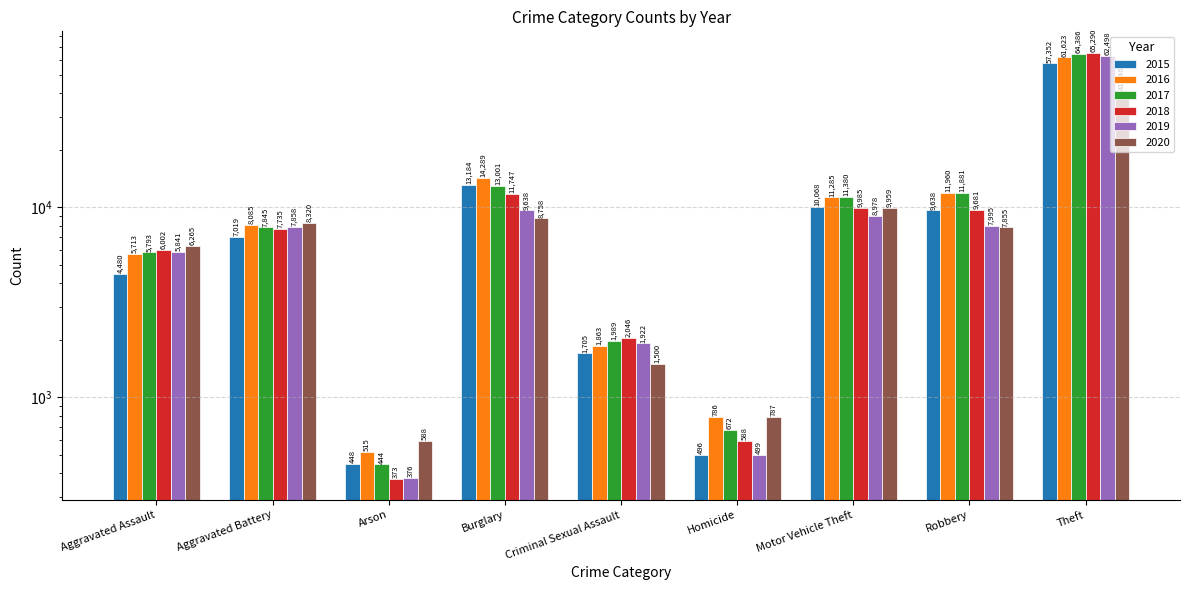

What is the value of the 2020 bar at the 2nd from the left?

8320